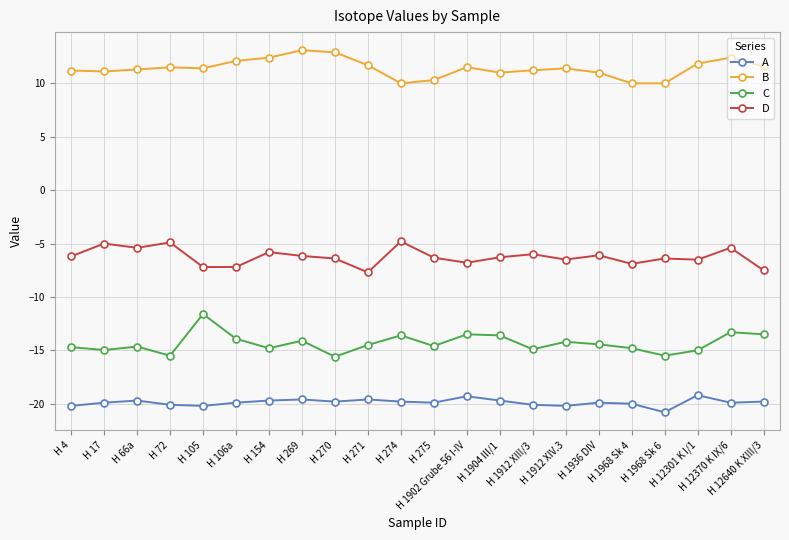

In A, how many points are lower than both neighbors (excluding endpoints)?

6